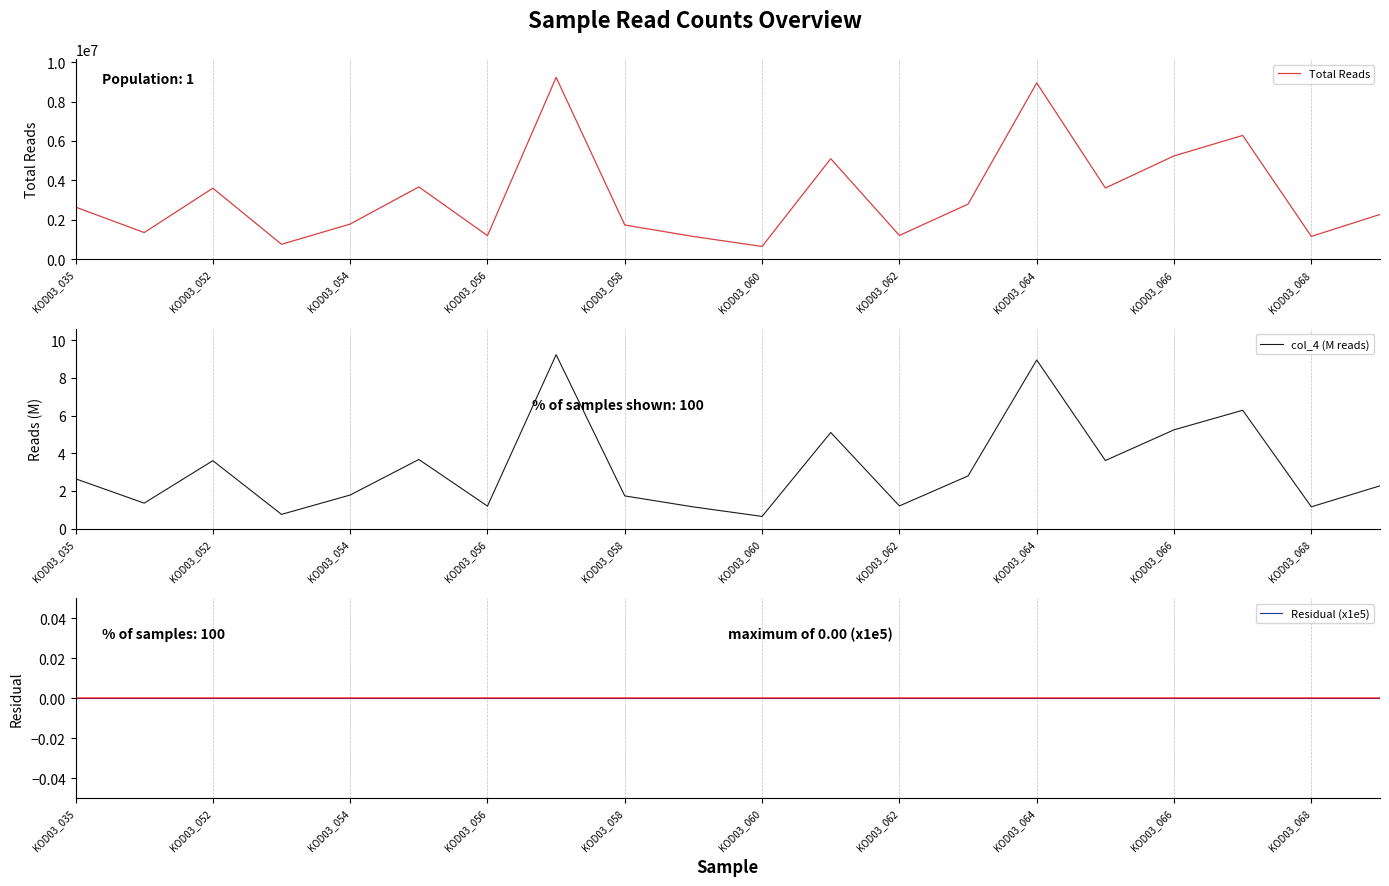

Reading left to right, transcribe all the data shown in this chart.

Total Reads: 2644952.0	1353028.0	3604717.0	757340.0	1783756.0	3668576.0	1196107.0	9225135.0	1736725.0	1153457.0	649419.0	5100042.0	1205638.0	2796354.0	8943131.0	3613026.0	5240244.0	6279450.0	1158489.0	2271243.0
col_4 (M reads): 2.6	1.4	3.6	0.8	1.8	3.7	1.2	9.2	1.7	1.2	0.6	5.1	1.2	2.8	8.9	3.6	5.2	6.3	1.2	2.3
Residual (x1e5): 0.0	0.0	0.0	0.0	0.0	0.0	0.0	0.0	0.0	0.0	0.0	0.0	0.0	0.0	0.0	0.0	0.0	0.0	0.0	0.0